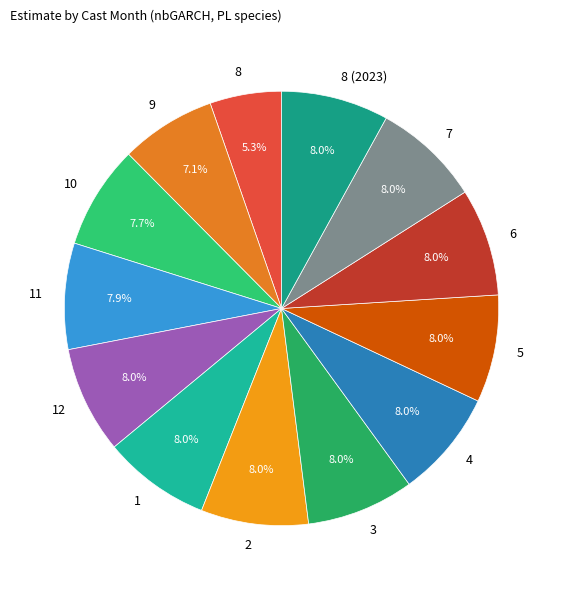

The 7 slice represents 20% of the pie. True or false?

False